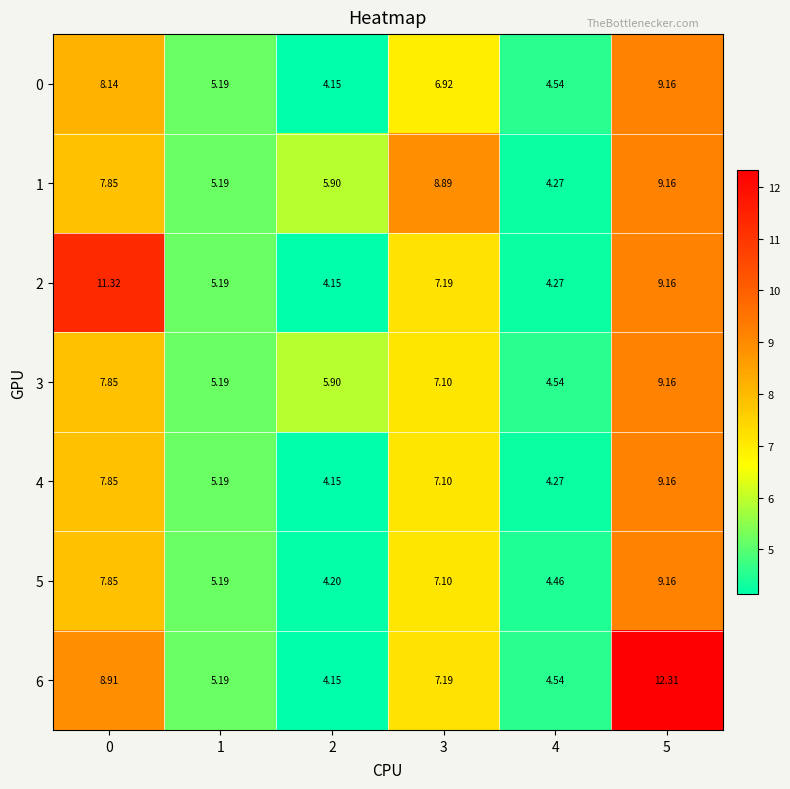

Is the value of 5 at 2 greater than the value of 1 at 4?

No